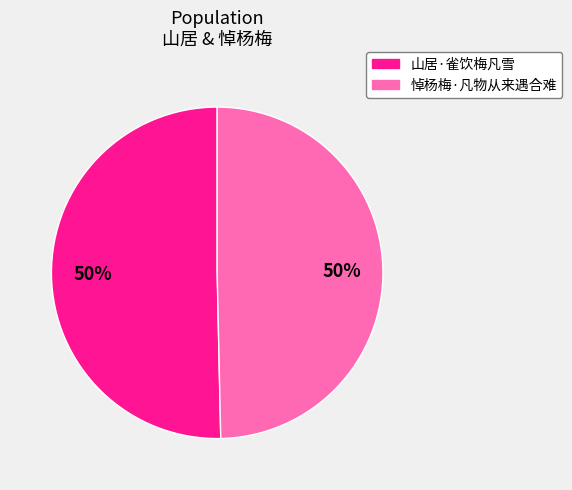

What is the ratio of the value at 山居·雀饮梅凡雪 to the value at 悼杨梅·凡物从来遇合难?

1.0